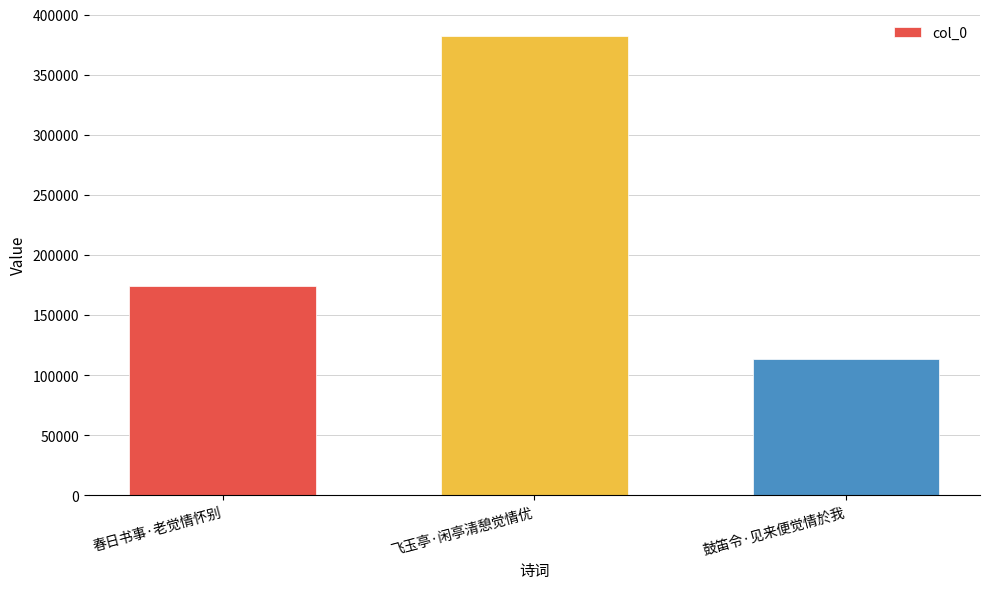

List the labels in order of value, smallest first.

鼓笛令·见来便觉情於我, 春日书事·老觉情怀别, 飞玉亭·闲亭清憩觉情优